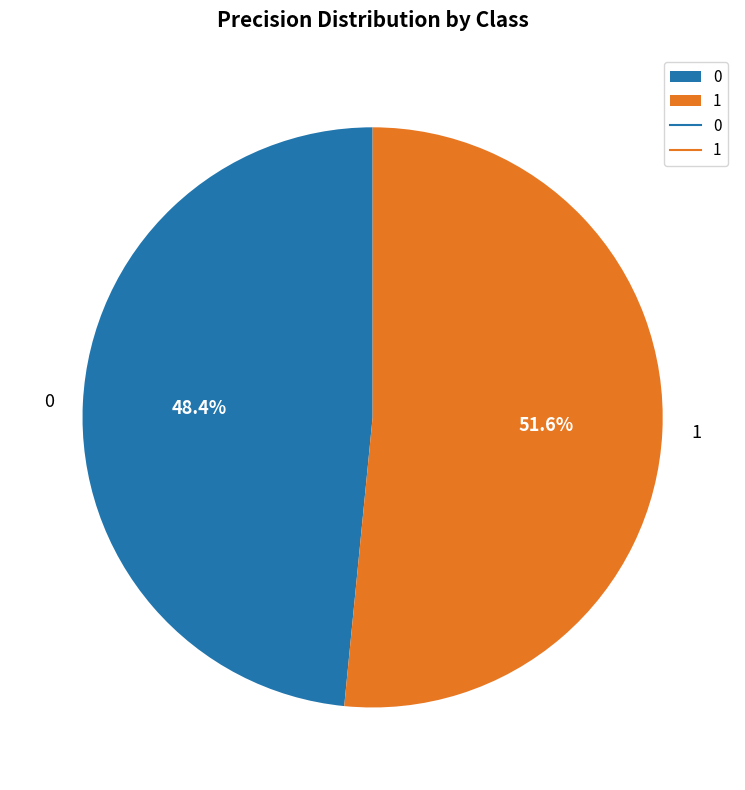

What percentage do 0 and 1 together represent?

100.0%